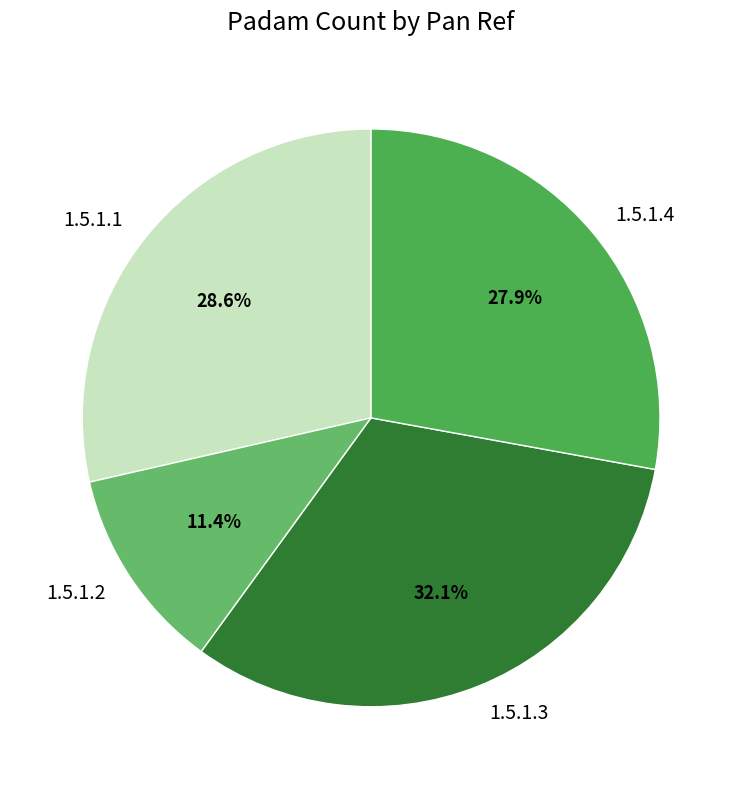

To the nearest percent, what is the average slice percentage?

25%